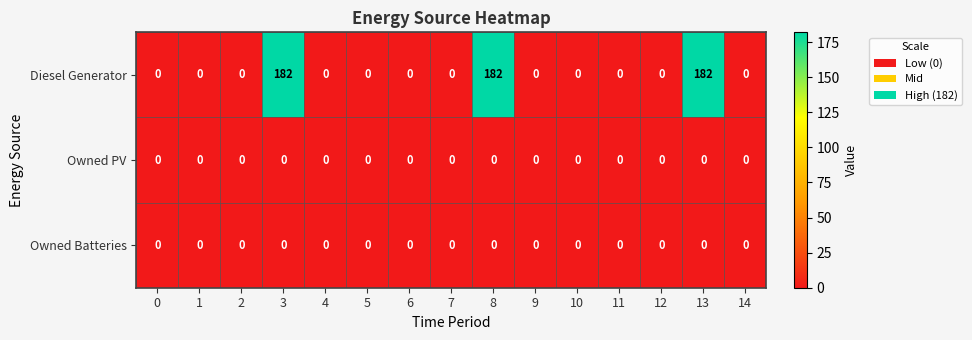

What is the difference between the maximum and minimum values in the Diesel Generator series?

182